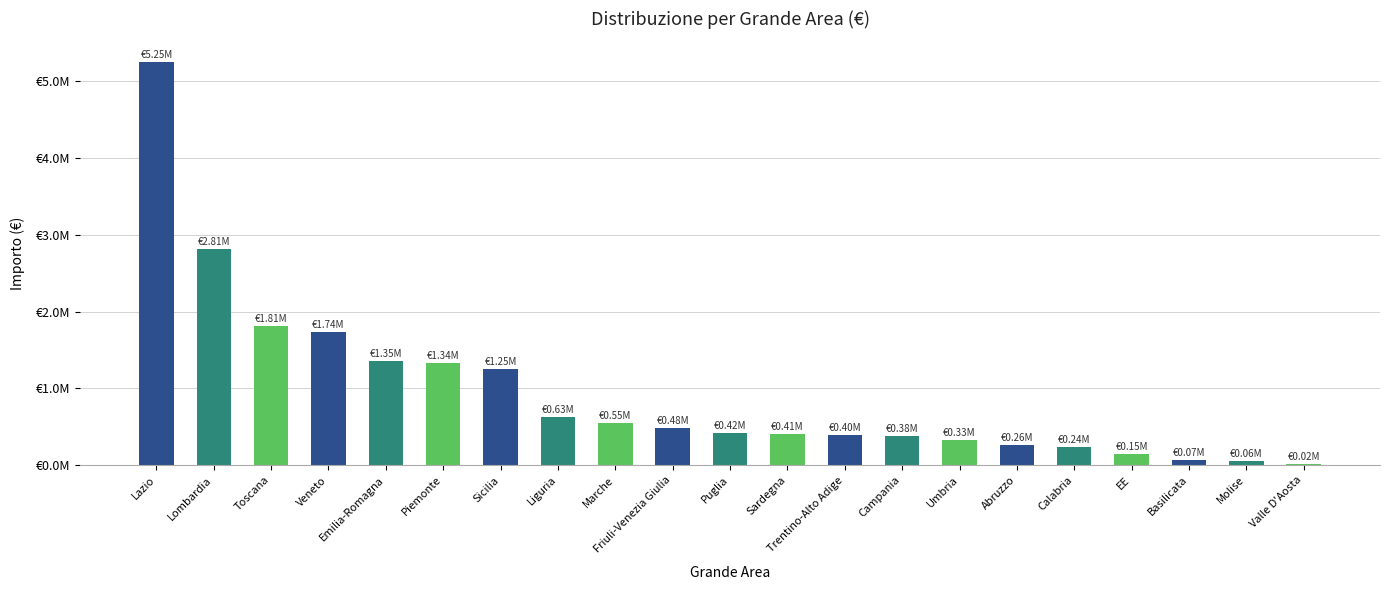

What is the sum of the values at Lazio and Trentino-Alto Adige?

5647671.0